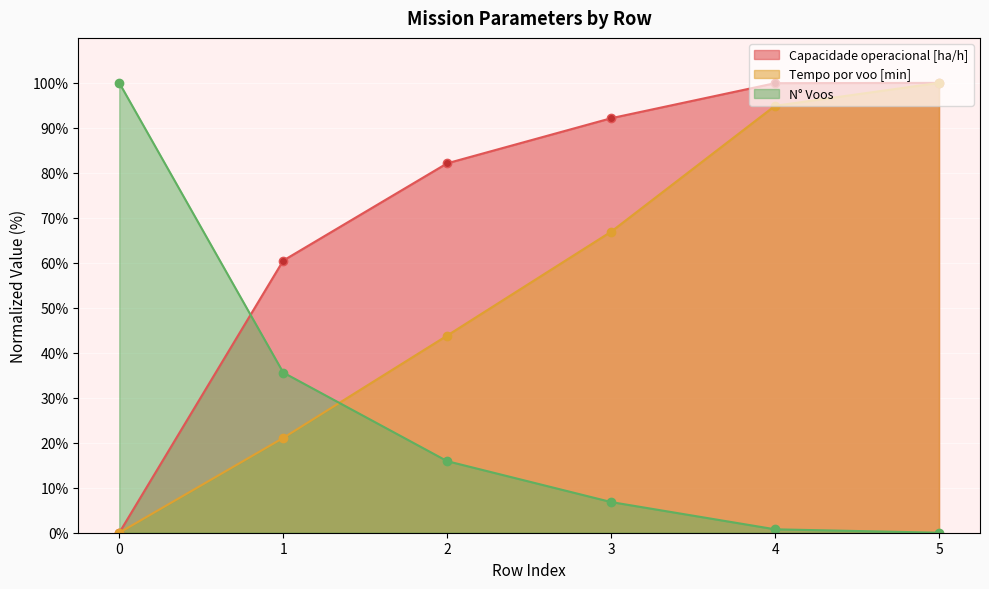

After their last crossing, which series has the higher values: N° Voos or Capacidade operacional [ha/h]?

Capacidade operacional [ha/h]